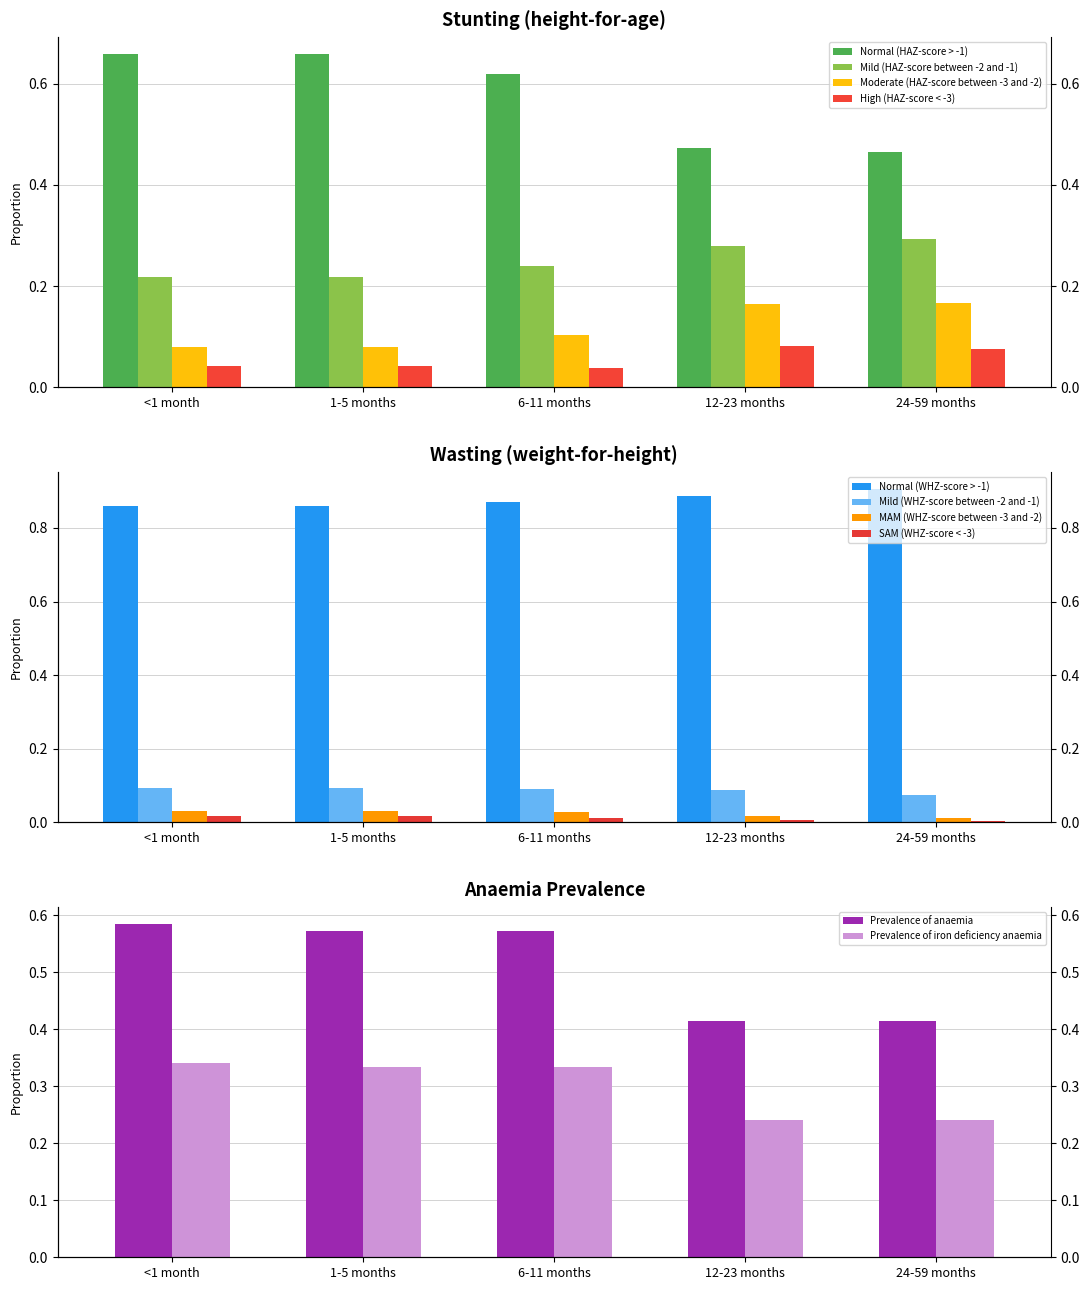

Count the Normal (HAZ-score > -1) values in the range 0 to 1.

5